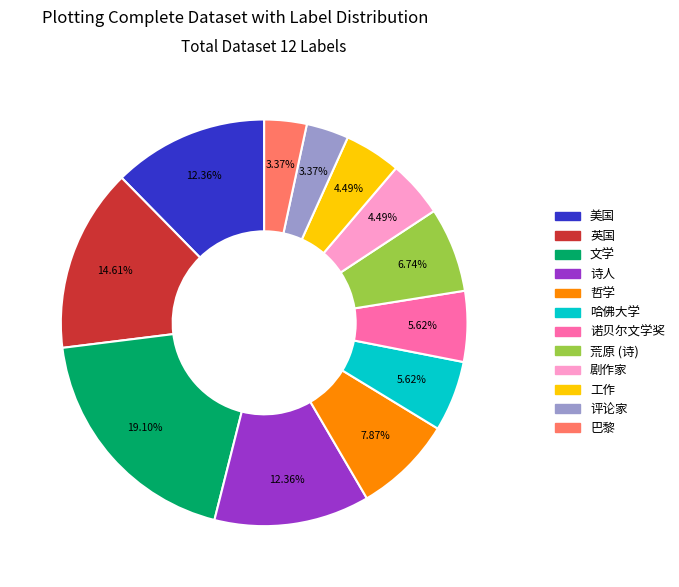

Count the number of slices in the pie.

12